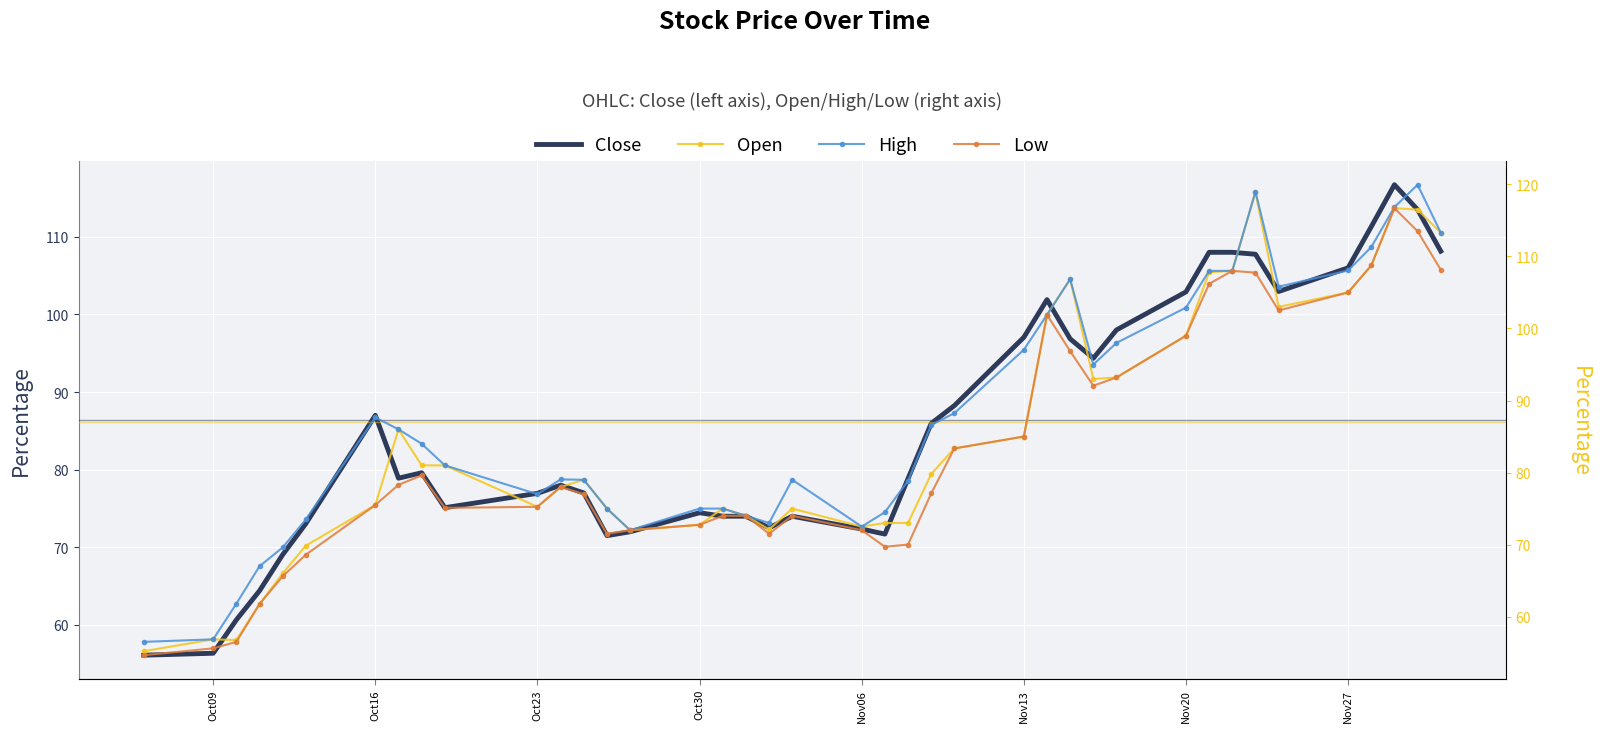

Rank the series by their maximum value, from highest to lowest.

High, Open, Close, Low